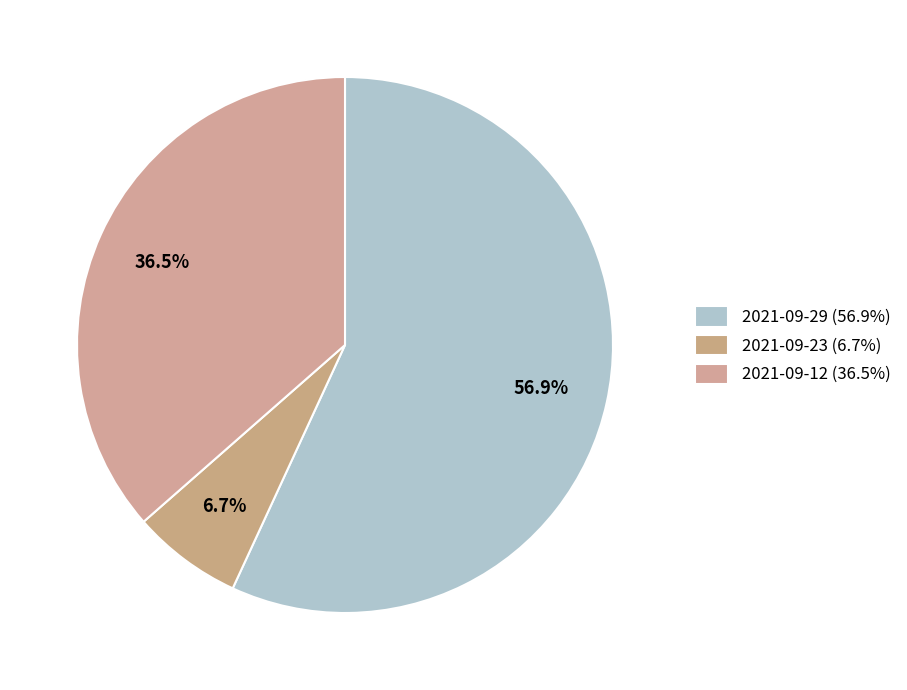

What is the smallest slice in the pie chart?

2021-09-23